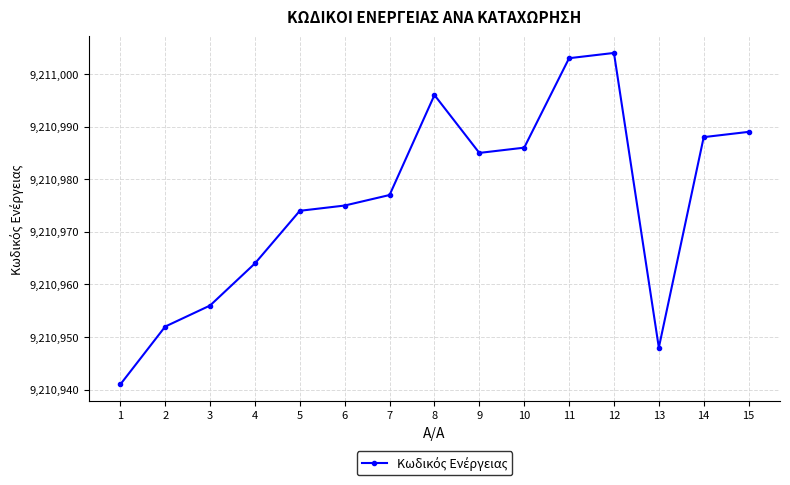

At which category does the data reach its first local peak?

8